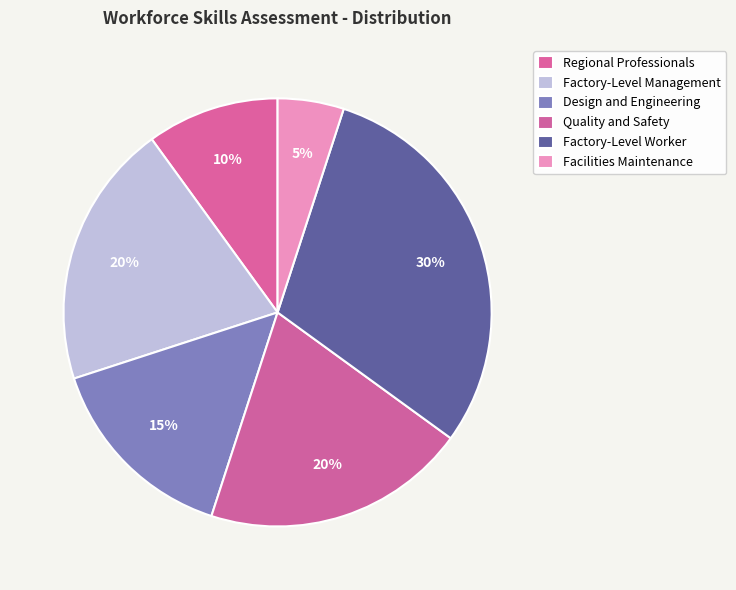

To the nearest percent, what portion does Factory-Level Worker represent?

30%